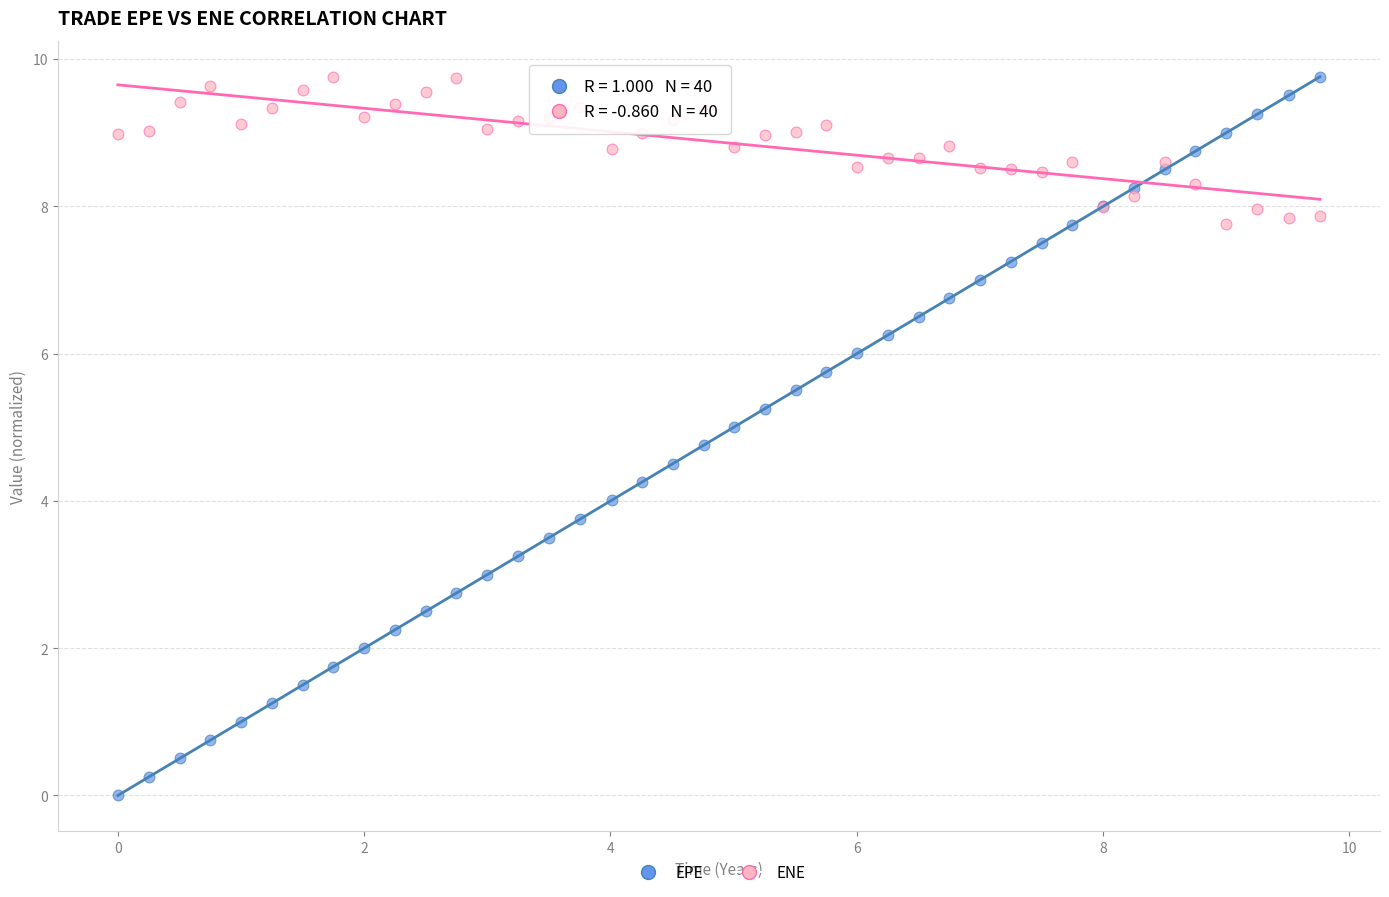

What is the X range (max minus min) for the scatter plot?

9.8